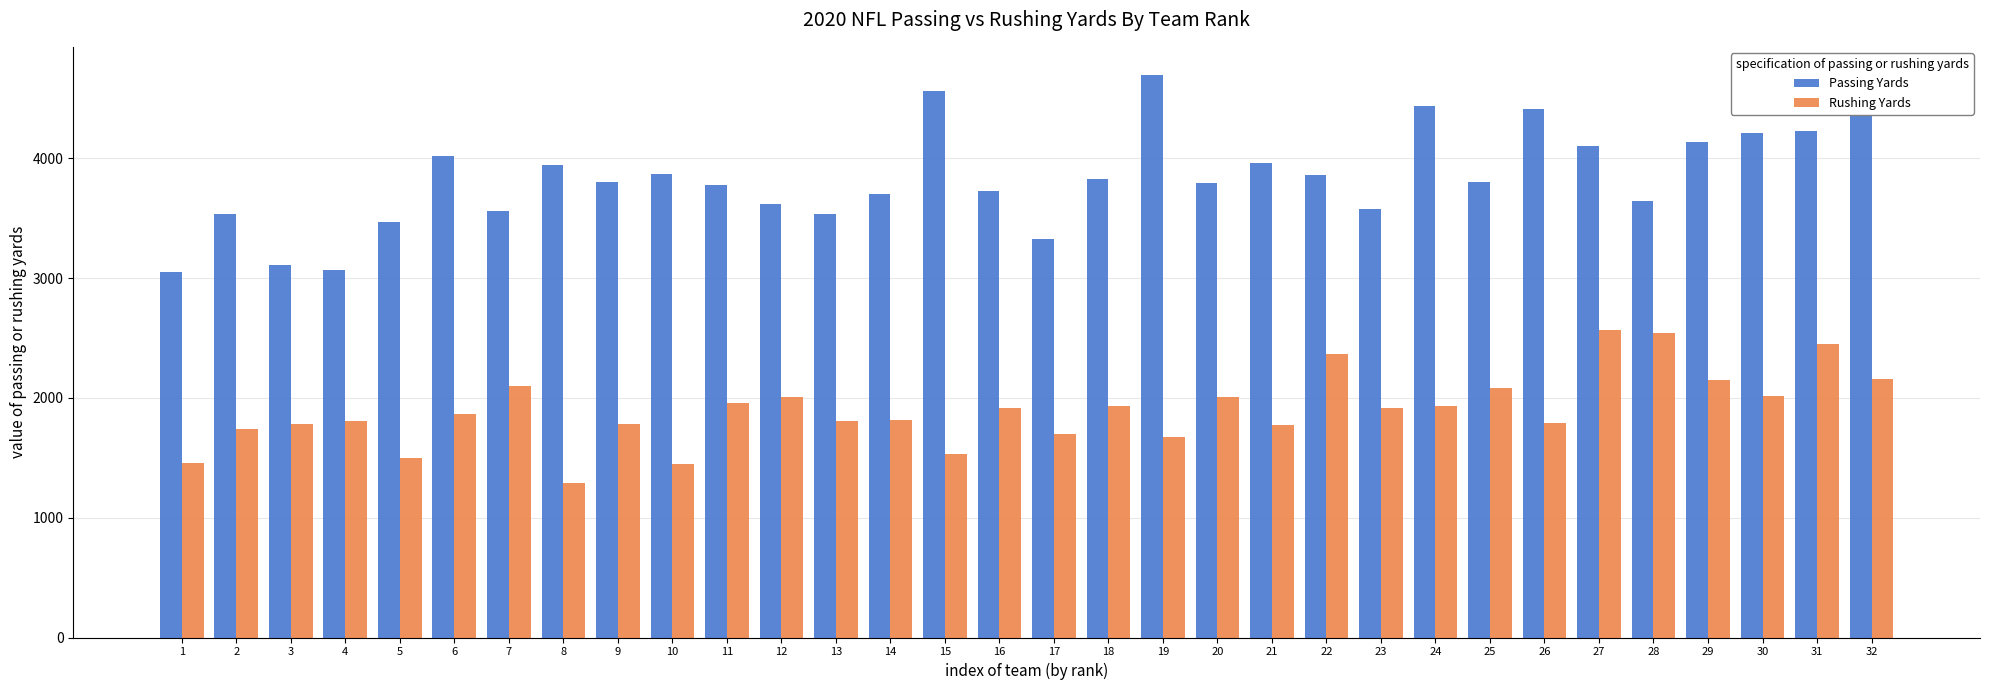

Rank the series at 27 from highest to lowest value.

Passing Yards, Rushing Yards